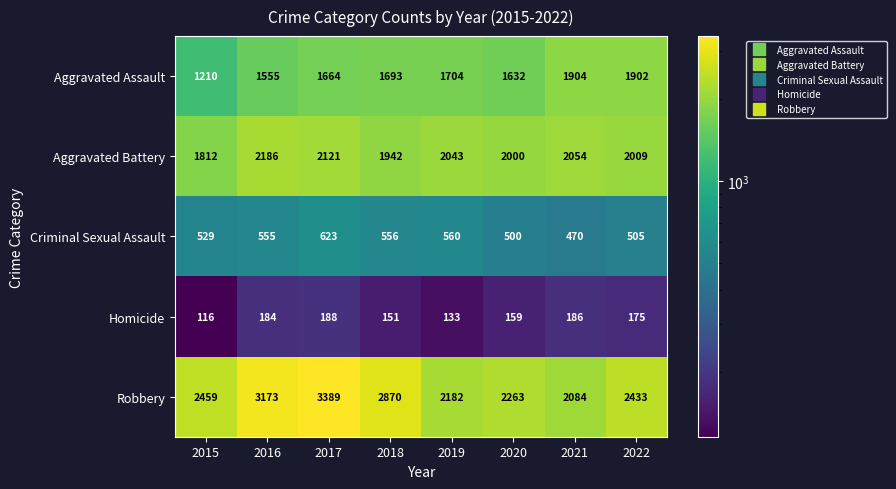

At how many categories does at least one series exceed 889?

8